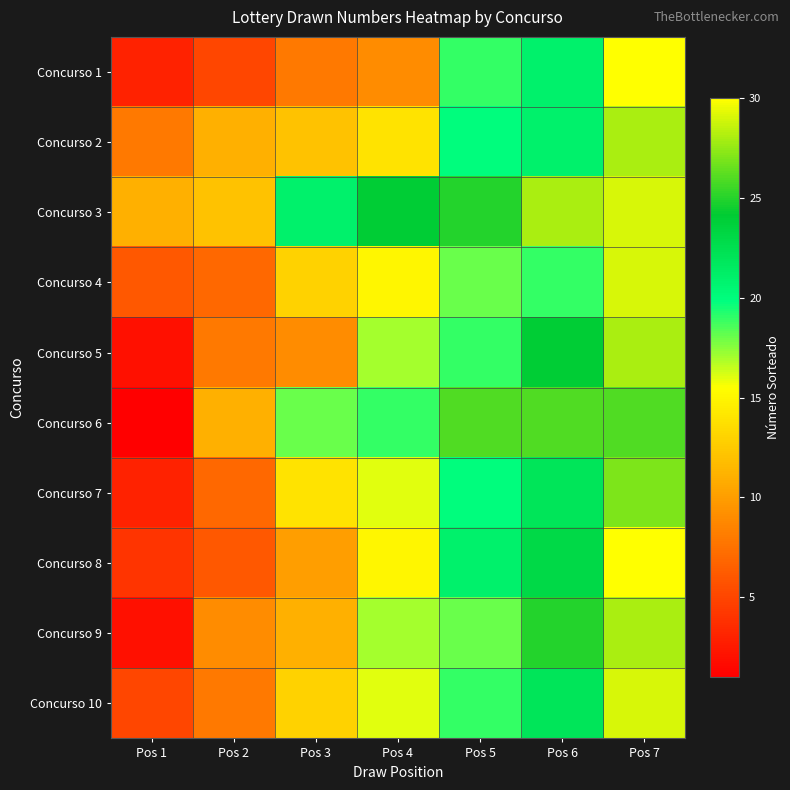

Count the number of data series in this chart.

10